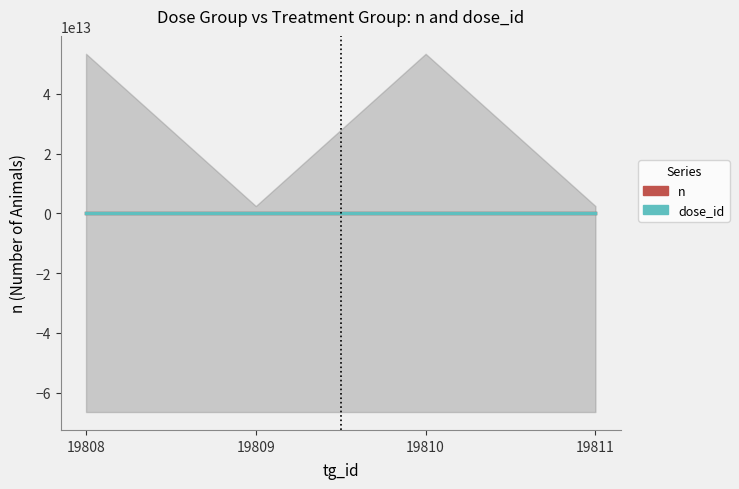

True or false: n and dose_id cross at least once.

False